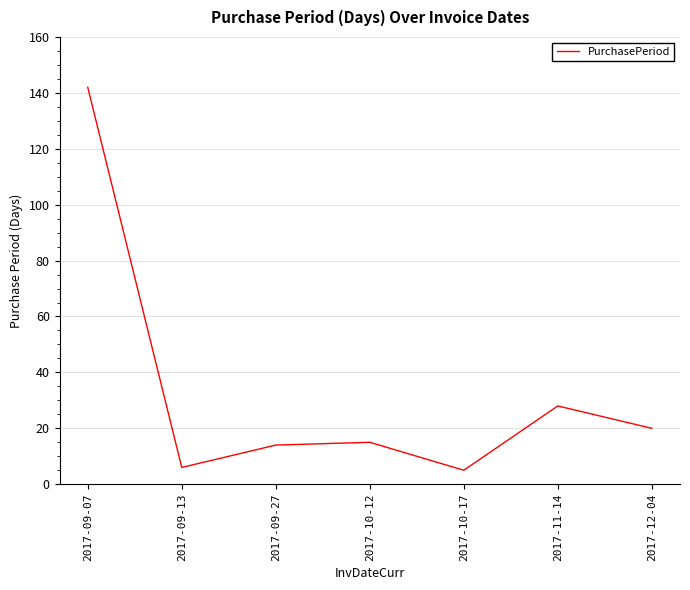

What position from the left is 2017-10-12?

4